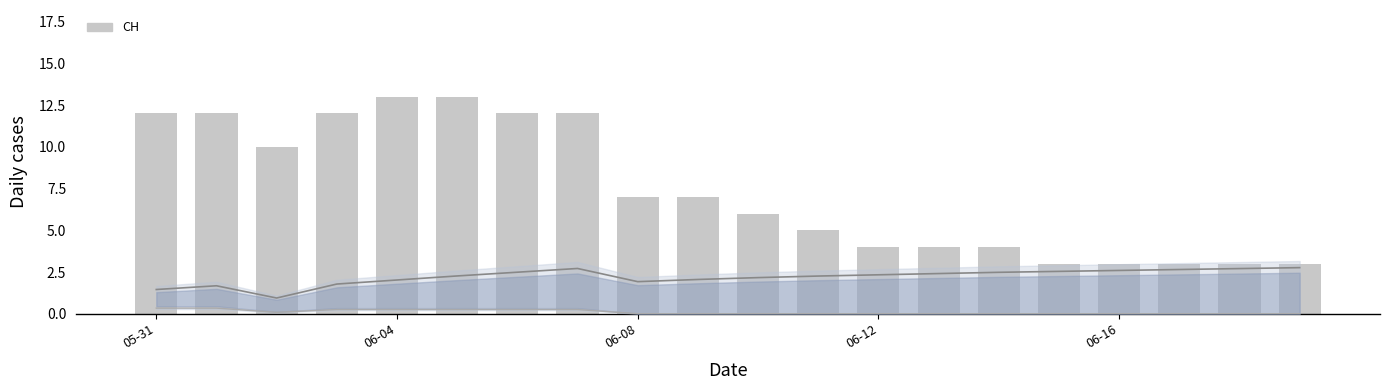

Count the number of data series in this chart.

3